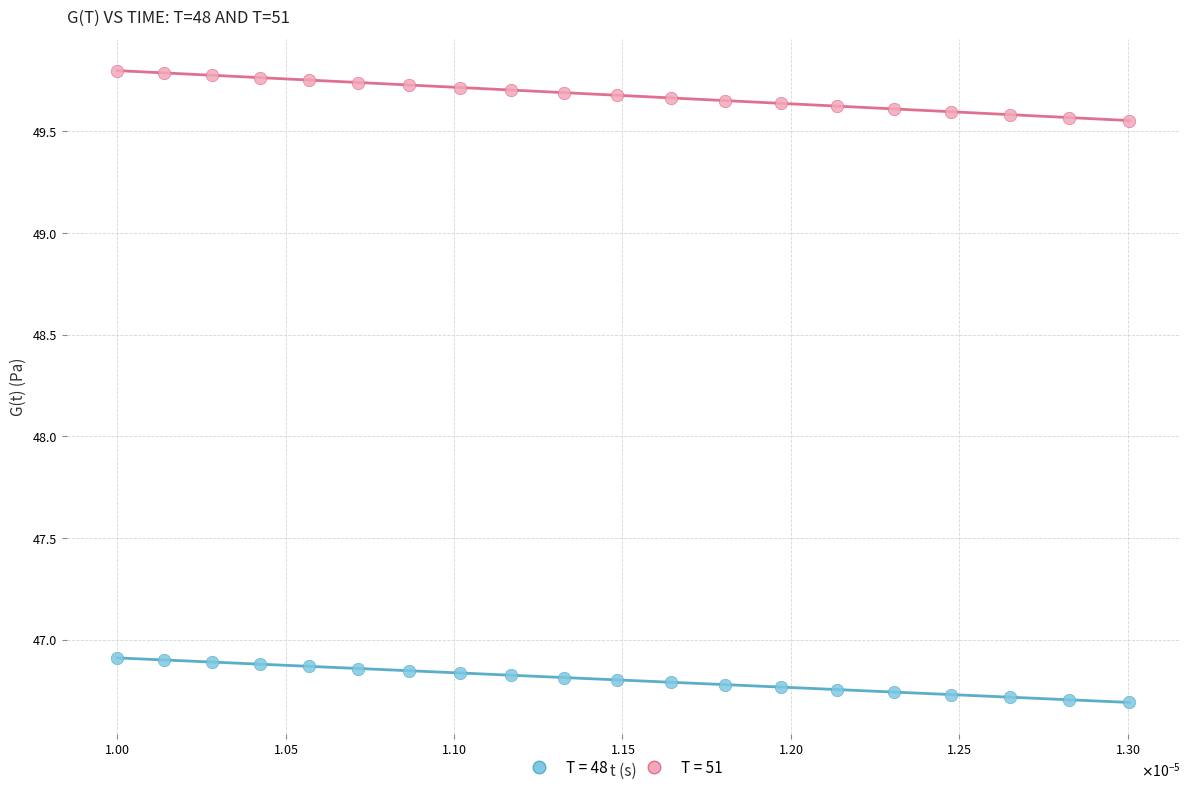

What are all the series names shown in the legend?

T = 48, T = 51